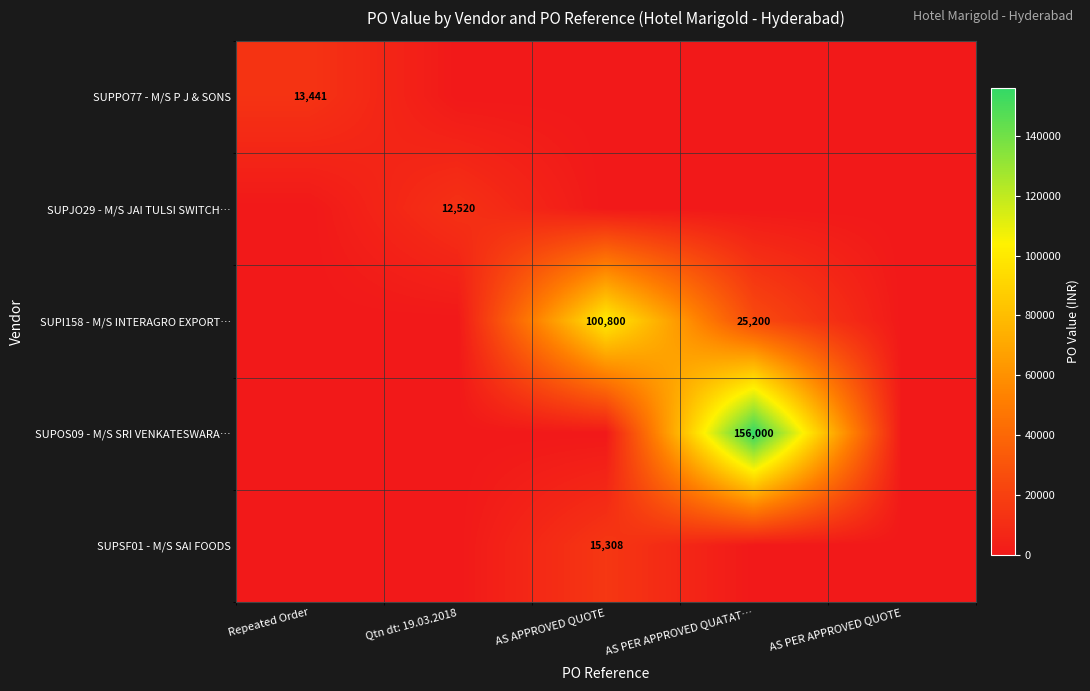

The value of SUPI158 - M/S INTERAGRO EXPORT… at AS APPROVED QUOTE is 100800. True or false?

True